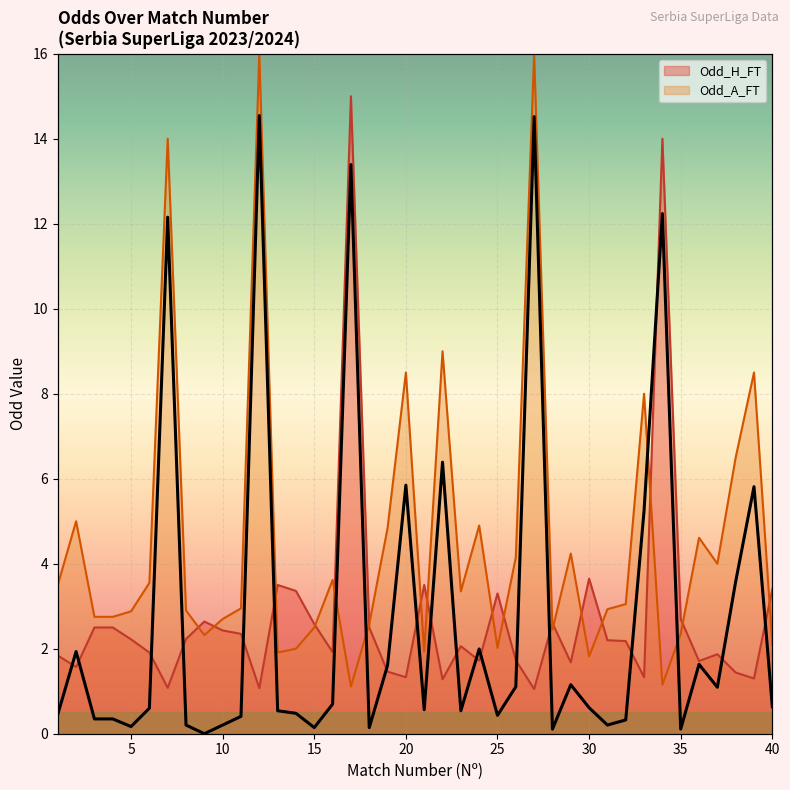

How many interior local valleys (lower than both neighbors) does the data have?

11